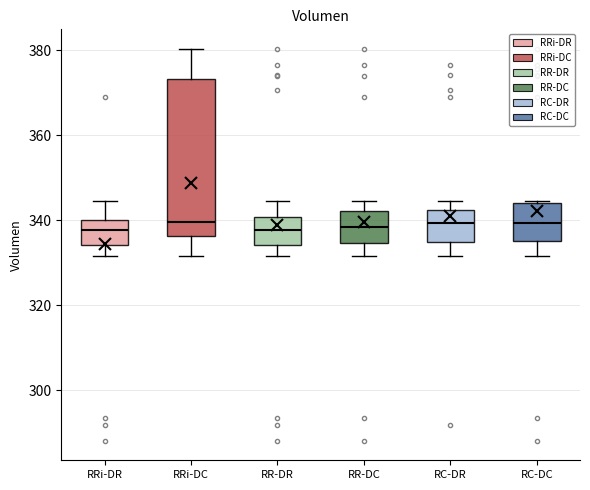

Where is the lower edge of the box for RC-DR on the y-axis? The values are not printed on the chart, so give them approximately, as read against the axis.

334